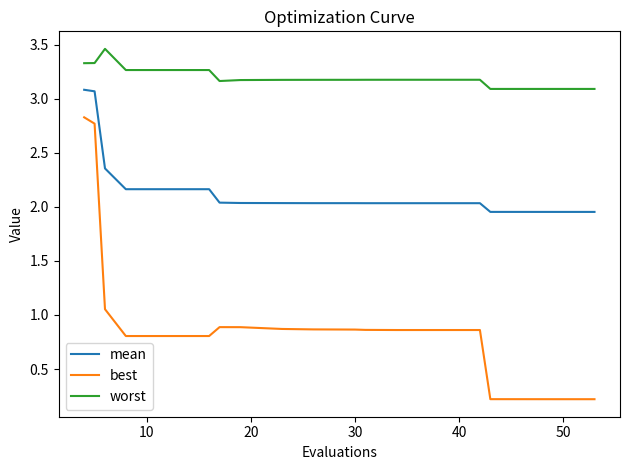

What is the highest value of the mean series?

3.1